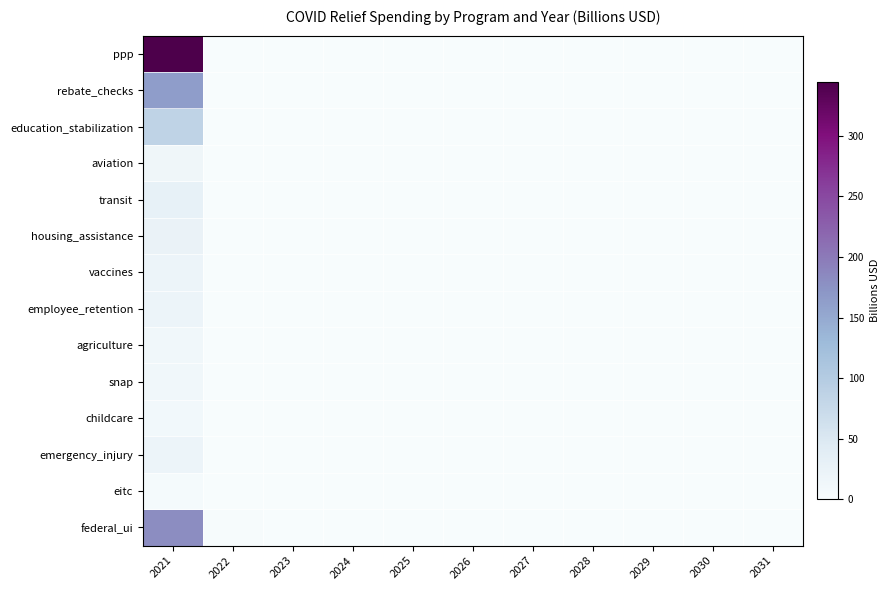

Which label corresponds to the largest value in the chart?

2021